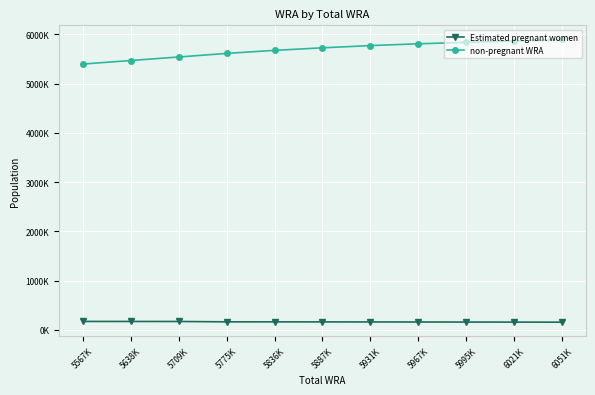

What are all the series names shown in the legend?

Estimated pregnant women, non-pregnant WRA